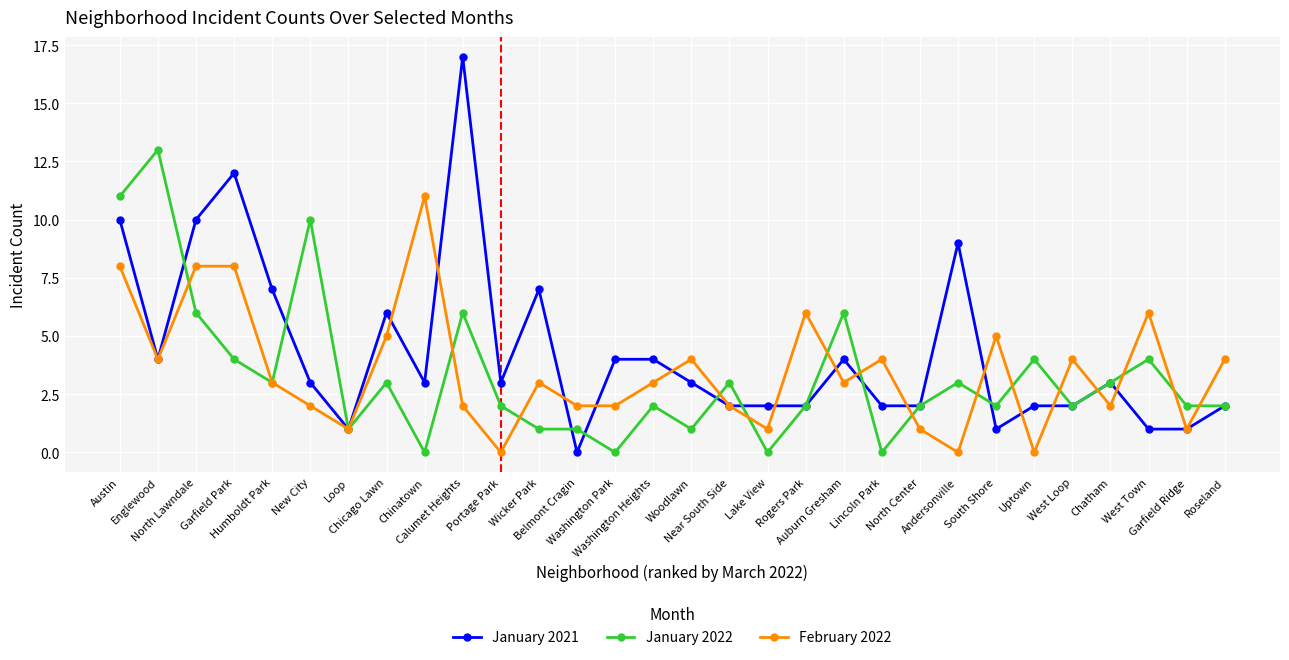

How many categories are shown in the chart?

30